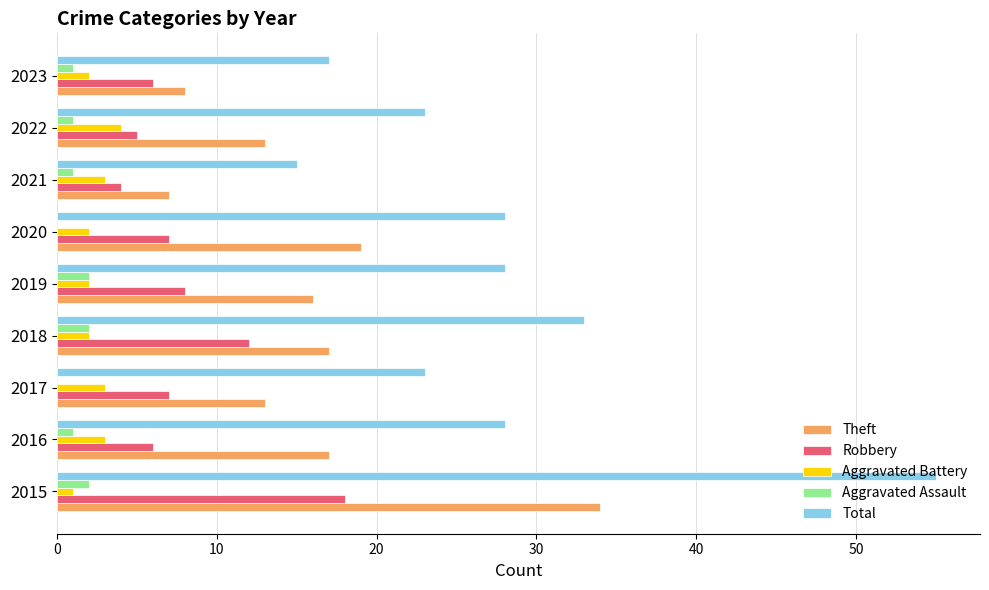

What is the maximum value for Robbery?

18